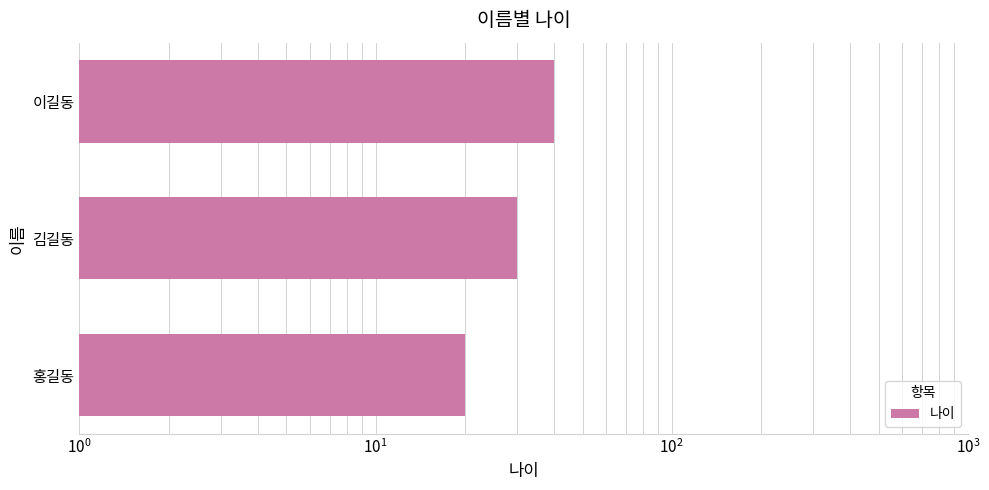

What is the minimum value shown in the chart?

20